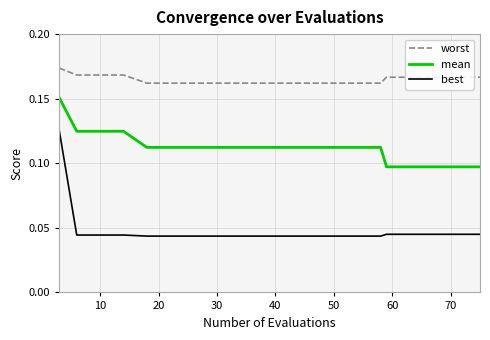

True or false: mean and best intersect in this chart.

False